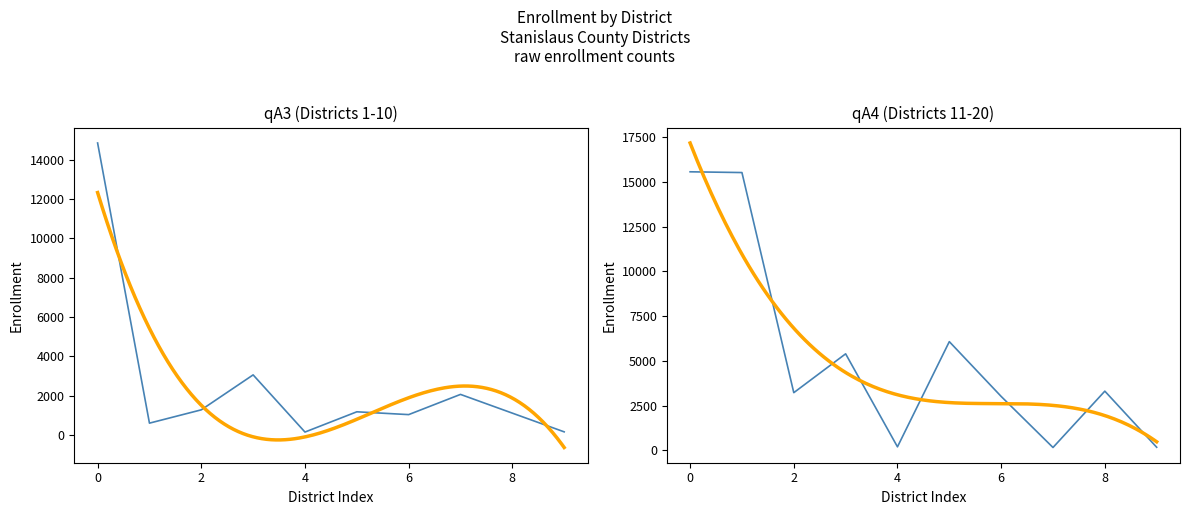

How many data points are less than 2058?

10